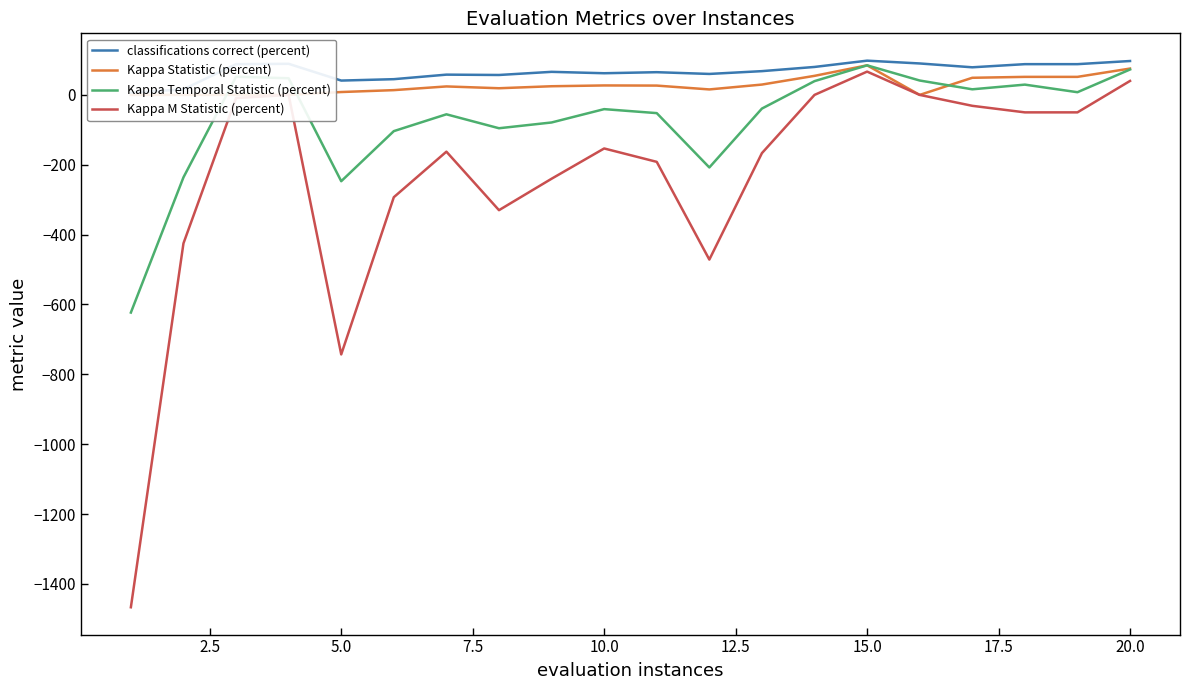

How many distinct data groups are displayed?

4